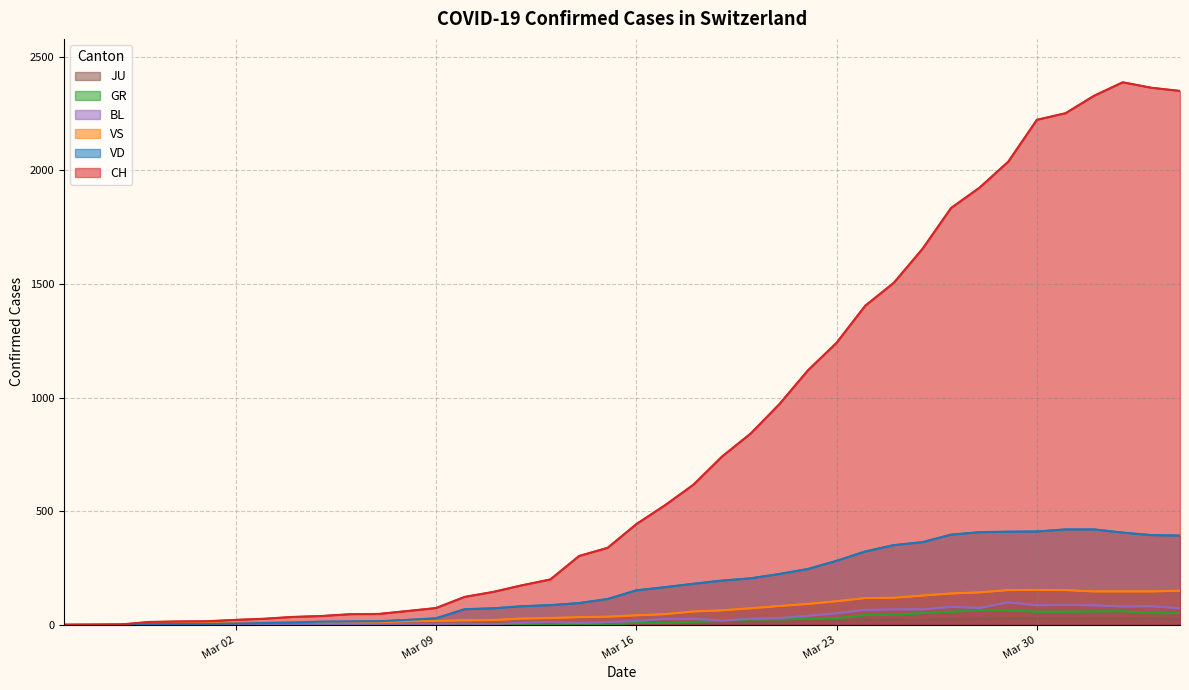

How many data points does each series have?

40